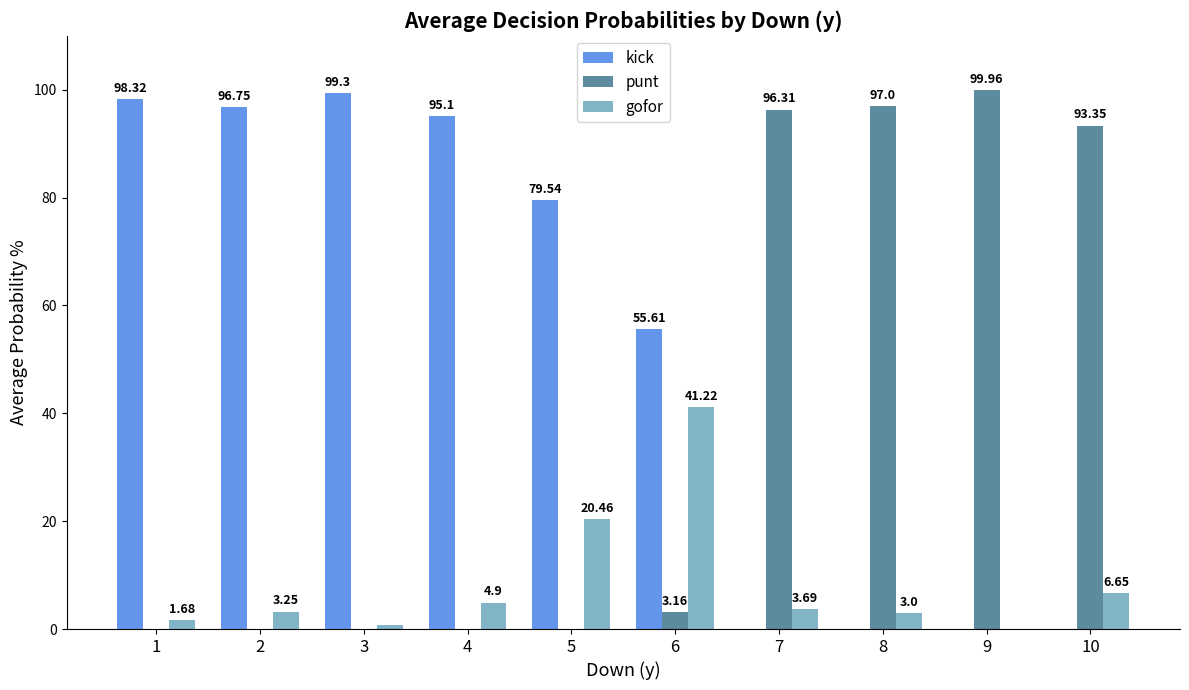

True or false: kick has a value of 79.5 at 6.

False